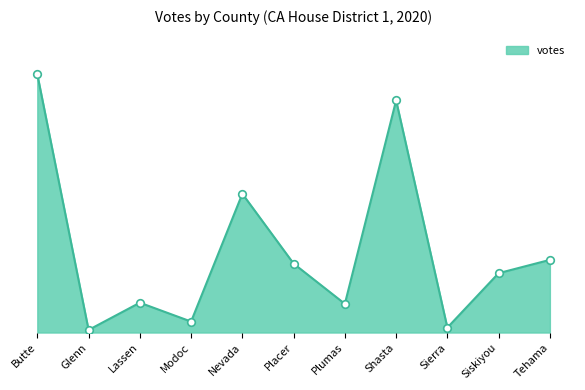

Approximately how many times larger is the value at Nevada compared to Siskiyou?

2.3